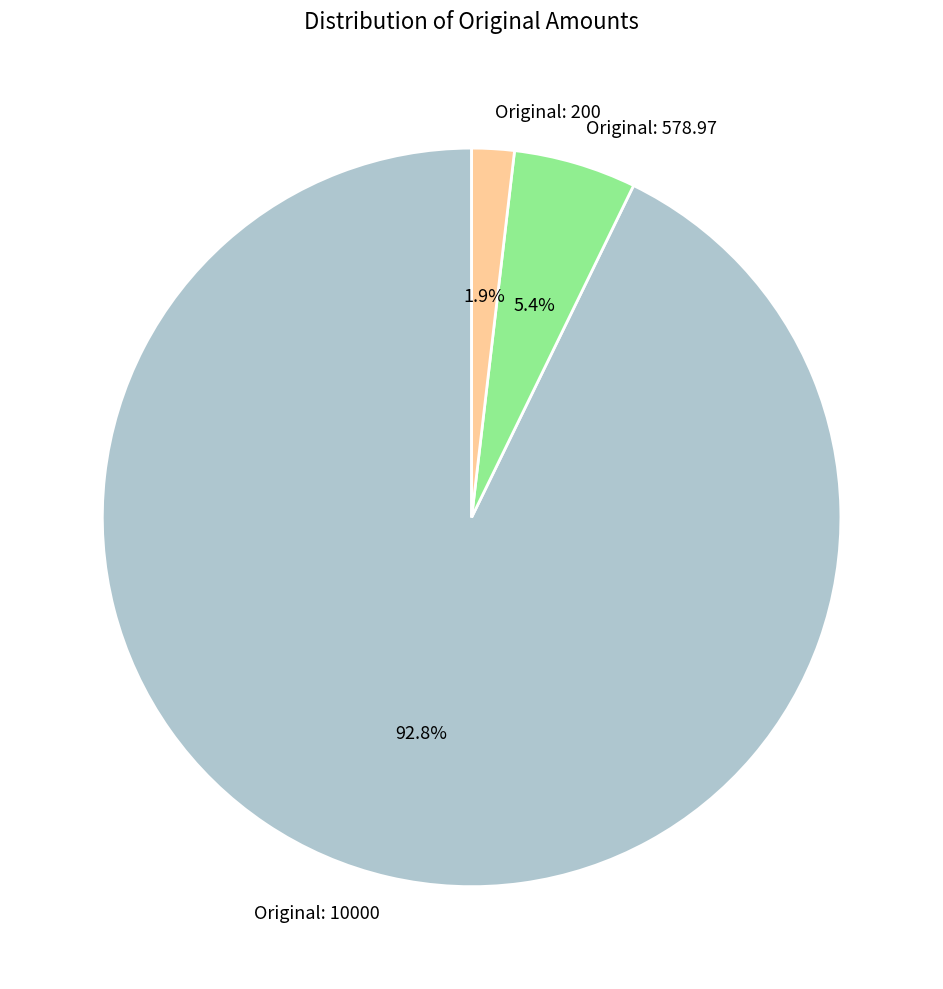

To the nearest percent, what is the difference between the largest and smallest slice percentages?

91%